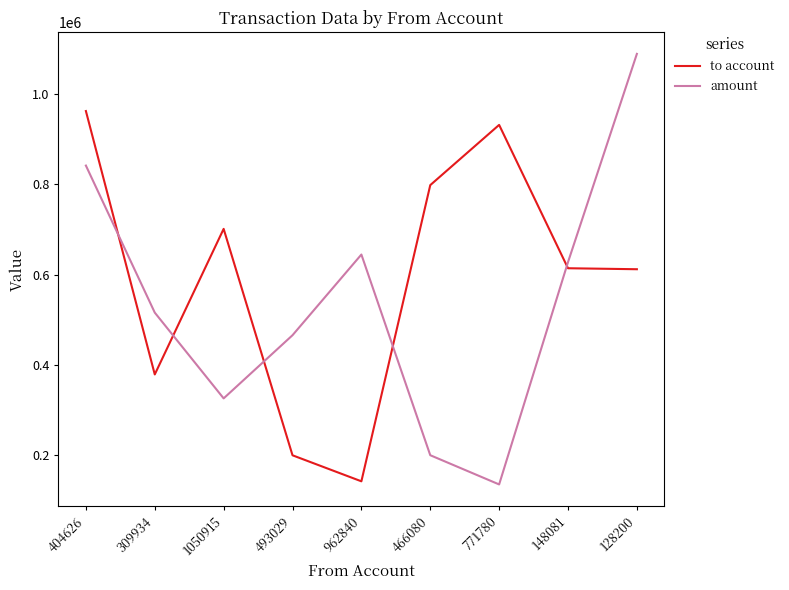

Which series has the largest total across all categories?

to account